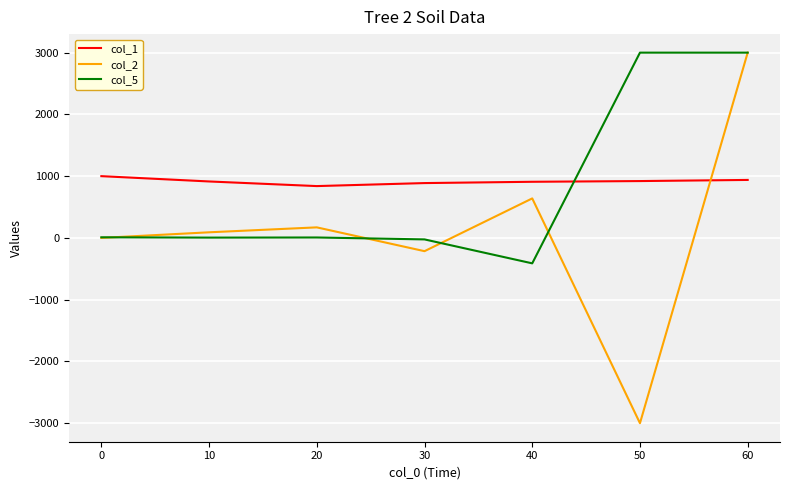

Where does the col_1 series first go above 914?

0